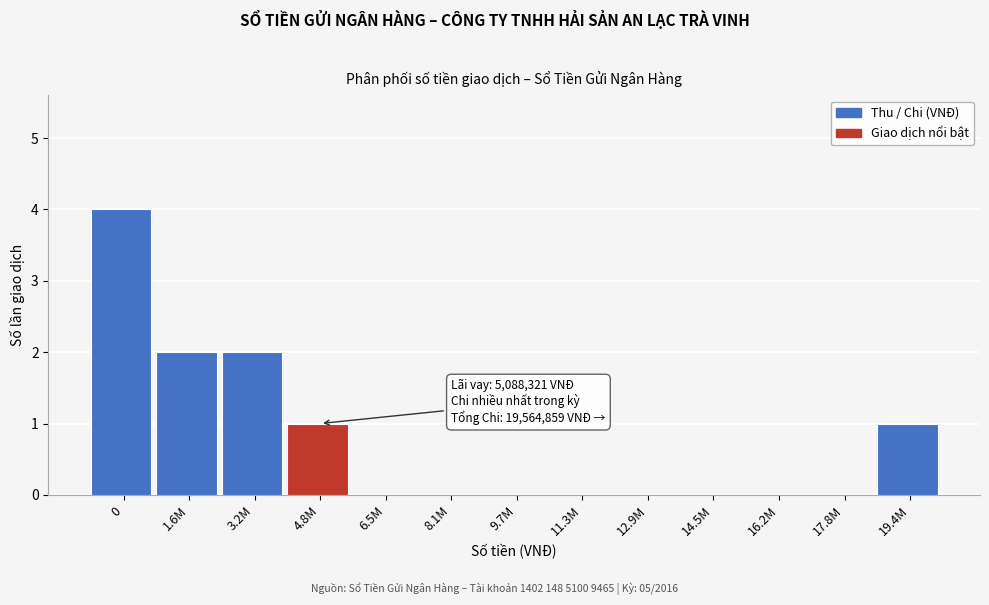

Reading left to right, list all the values displayed in this chart.

0=4	1.6M=2	3.2M=2	4.8M=1	6.5M=0	8.1M=0	9.7M=0	11.3M=0	12.9M=0	14.5M=0	16.2M=0	17.8M=0	19.4M=1